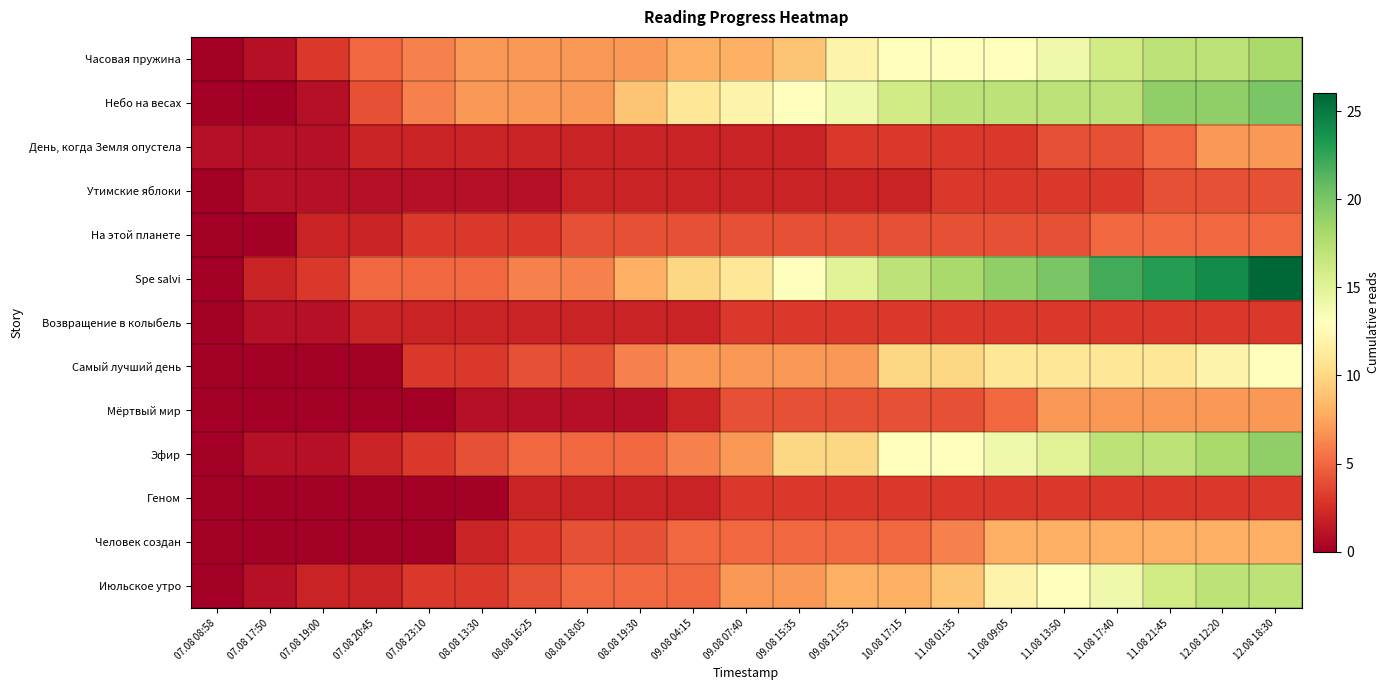

At how many categories does at least one series exceed 5?

17